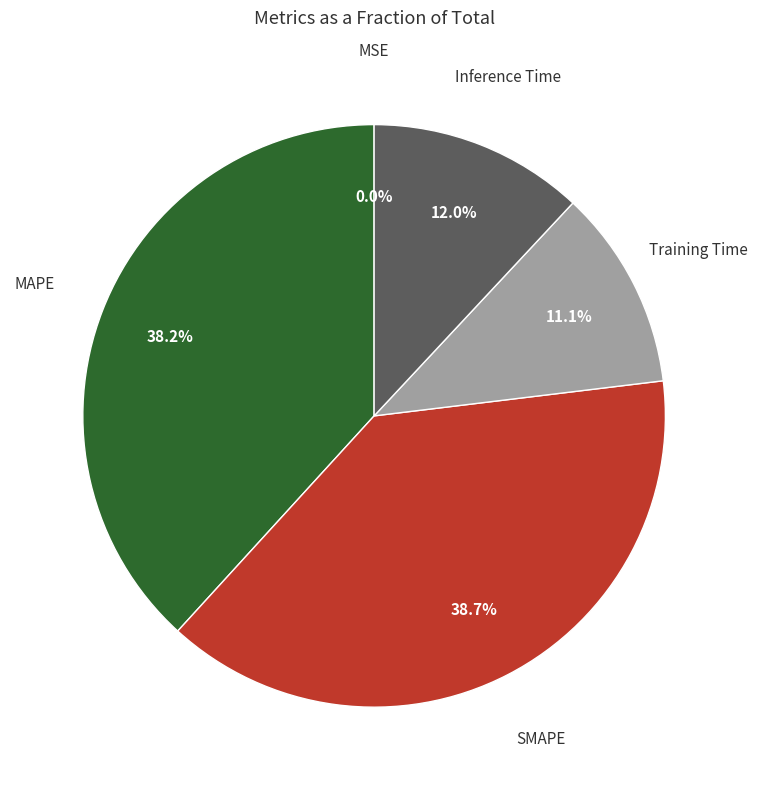

Is there any slice that represents more than half of the pie?

No